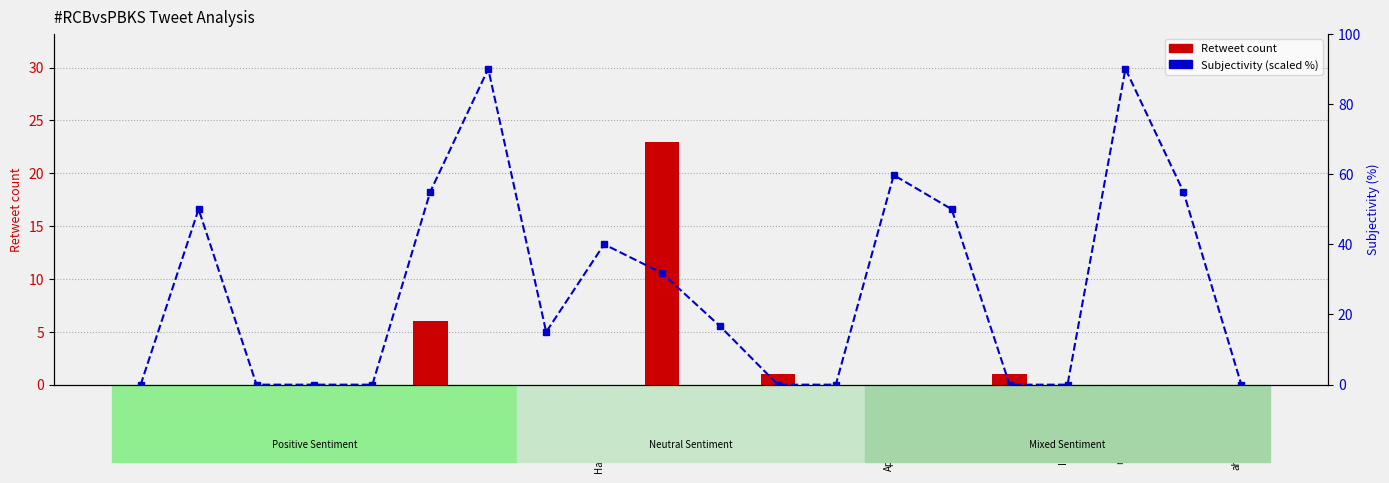

Between PREMhonest3 and SandilyaDHFM, which series saw the biggest shift?

Subjectivity (scaled %)